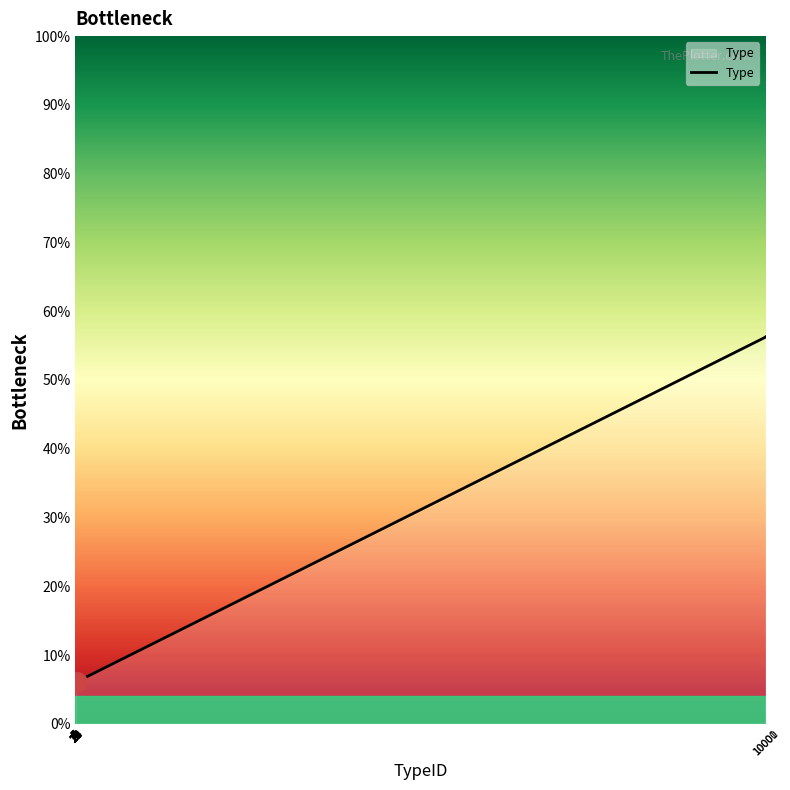

Does the chart display data point markers on the line(s)?

No